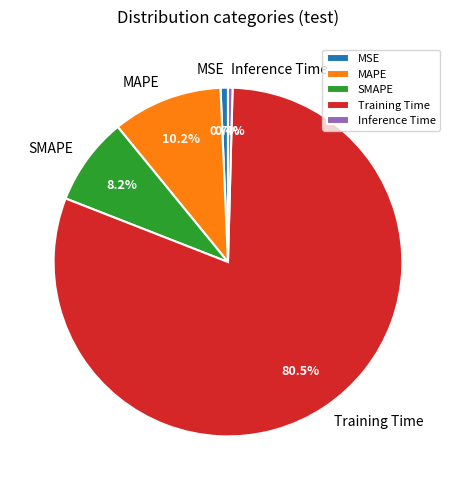

To the nearest percent, what percentage of the pie is MSE?

1%